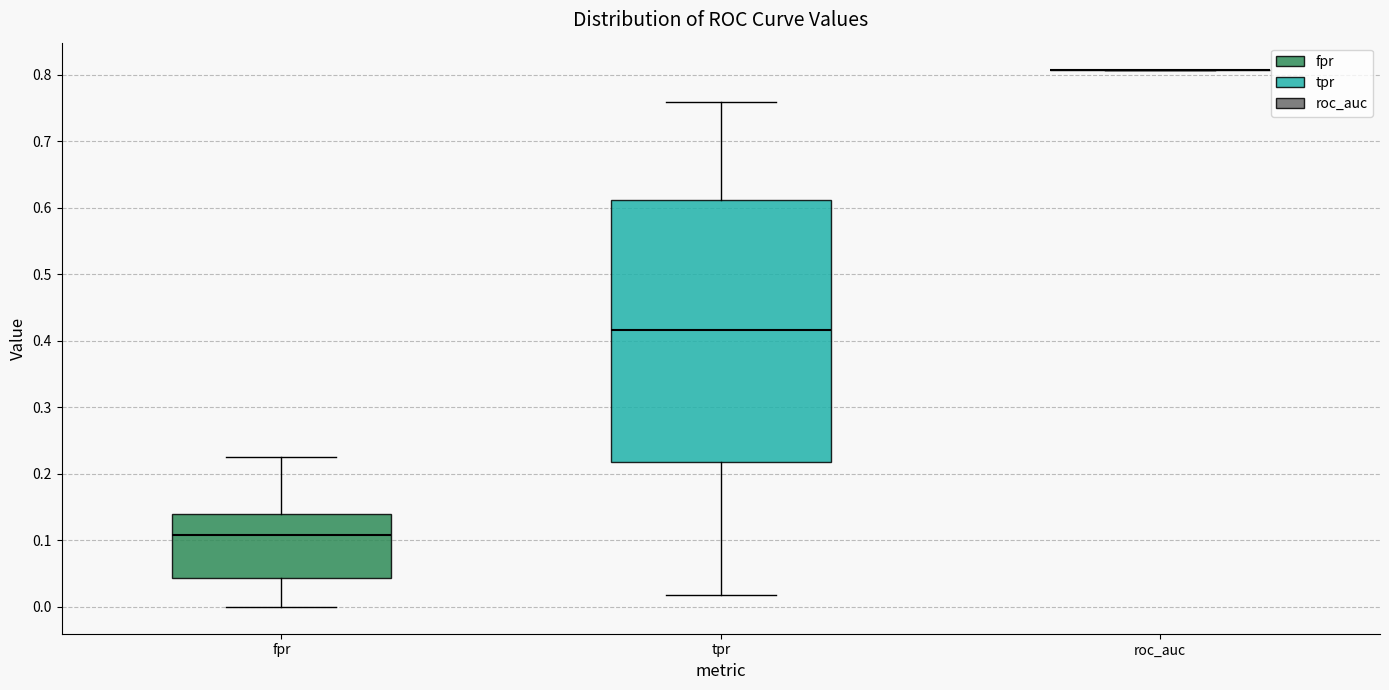

Reading left to right, read every box against the y-axis: the position of its median line, the range the box covers, and the ends of its whiskers. The values are not printed on the chart, so give them approximately, as read against the axis.

fpr: median 0.11, box 0.04 to 0.14, whiskers 0.00 to 0.23
tpr: median 0.42, box 0.22 to 0.61, whiskers 0.02 to 0.76
roc_auc: box collapsed to a line at 0.81, whiskers 0.81 to 0.81